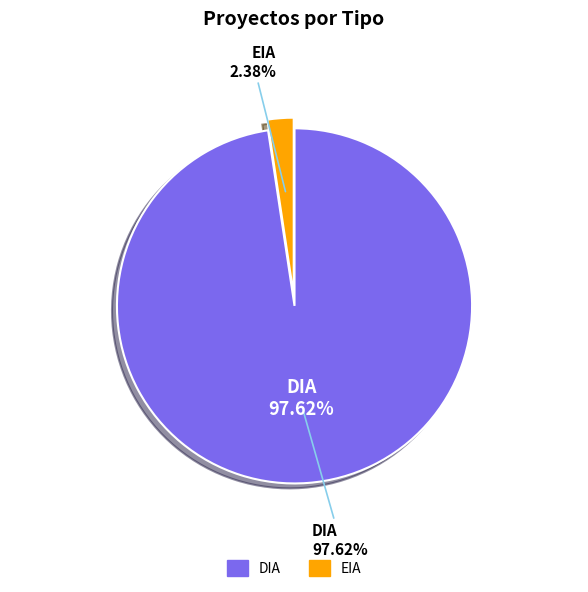

The EIA slice represents 2% of the pie. True or false?

True